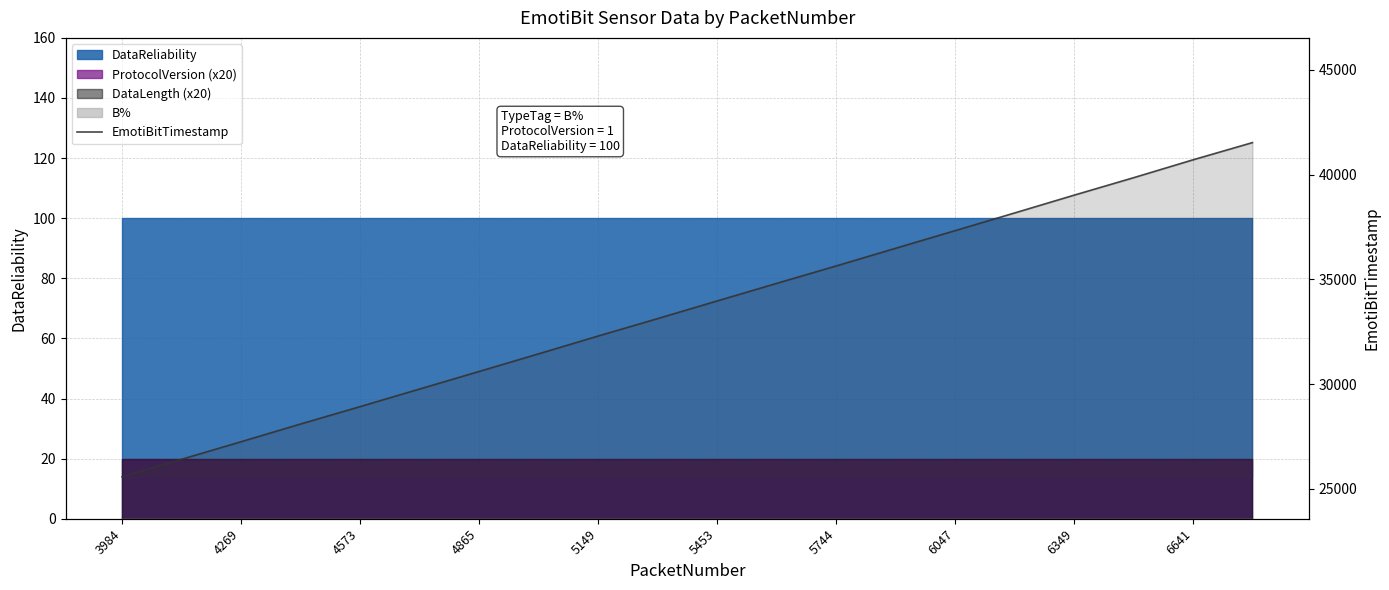

What is the greatest value displayed?

41527